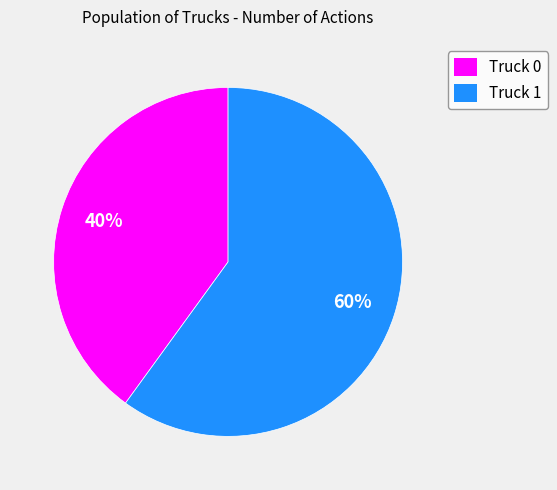

Count the number of slices in the pie.

2